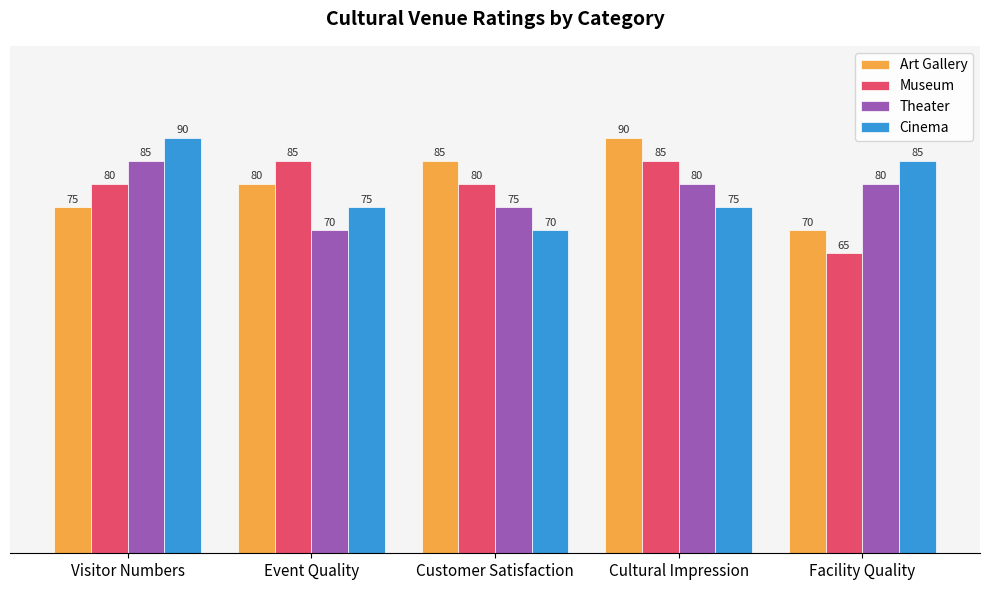

At Customer Satisfaction, list the series in order from largest to smallest.

Art Gallery, Museum, Theater, Cinema